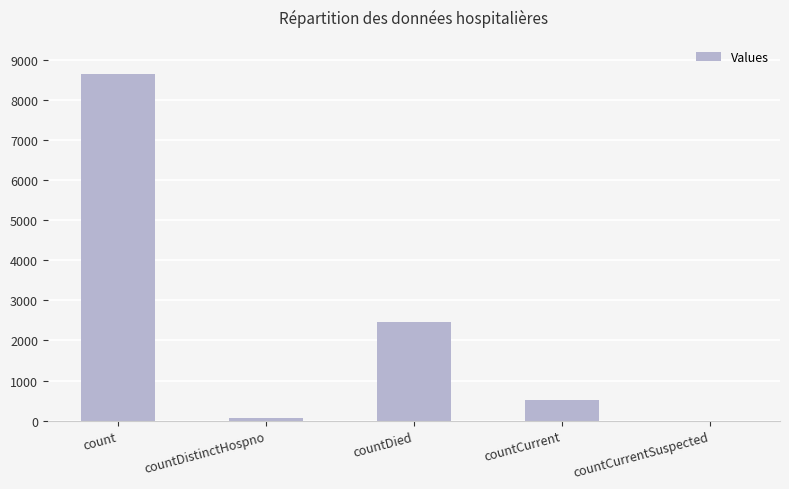

What is the sum of the values at countDied and countCurrent?

2984